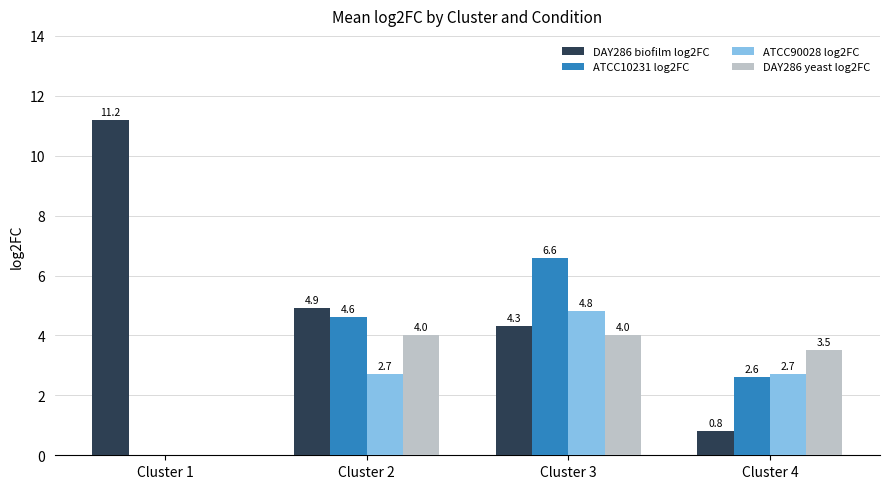

What is the maximum value for DAY286 biofilm log2FC?

11.2